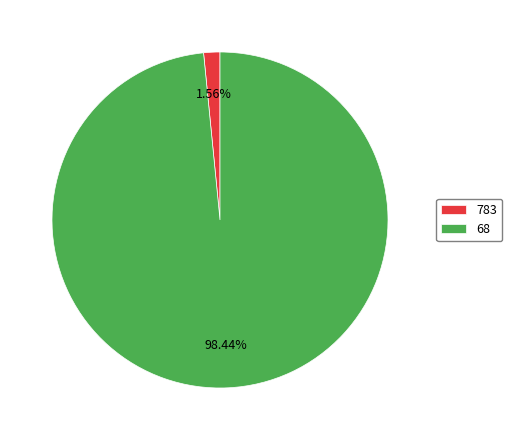

How many slices are in this pie chart?

2